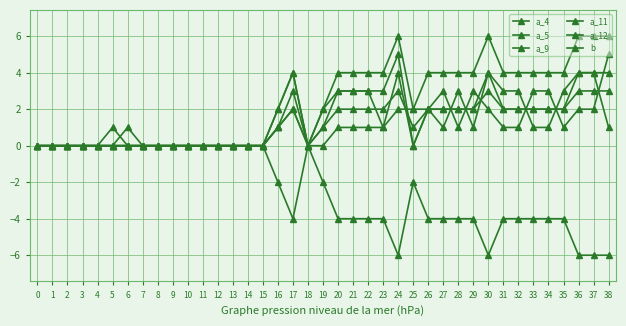

Count the number of data series in this chart.

6